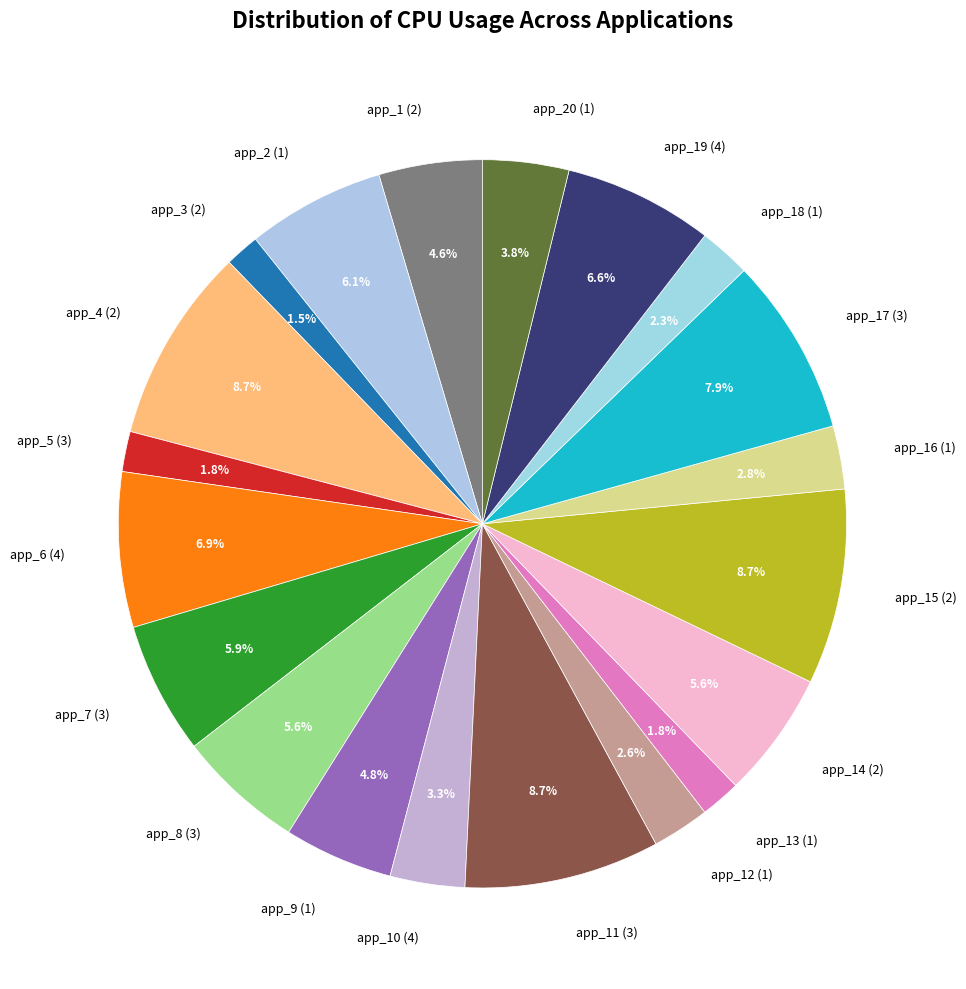

Is there any slice that represents more than half of the pie?

No